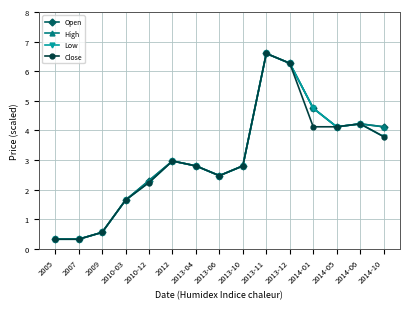

Between 2005 and 2013-06, which series saw the biggest shift?

Open